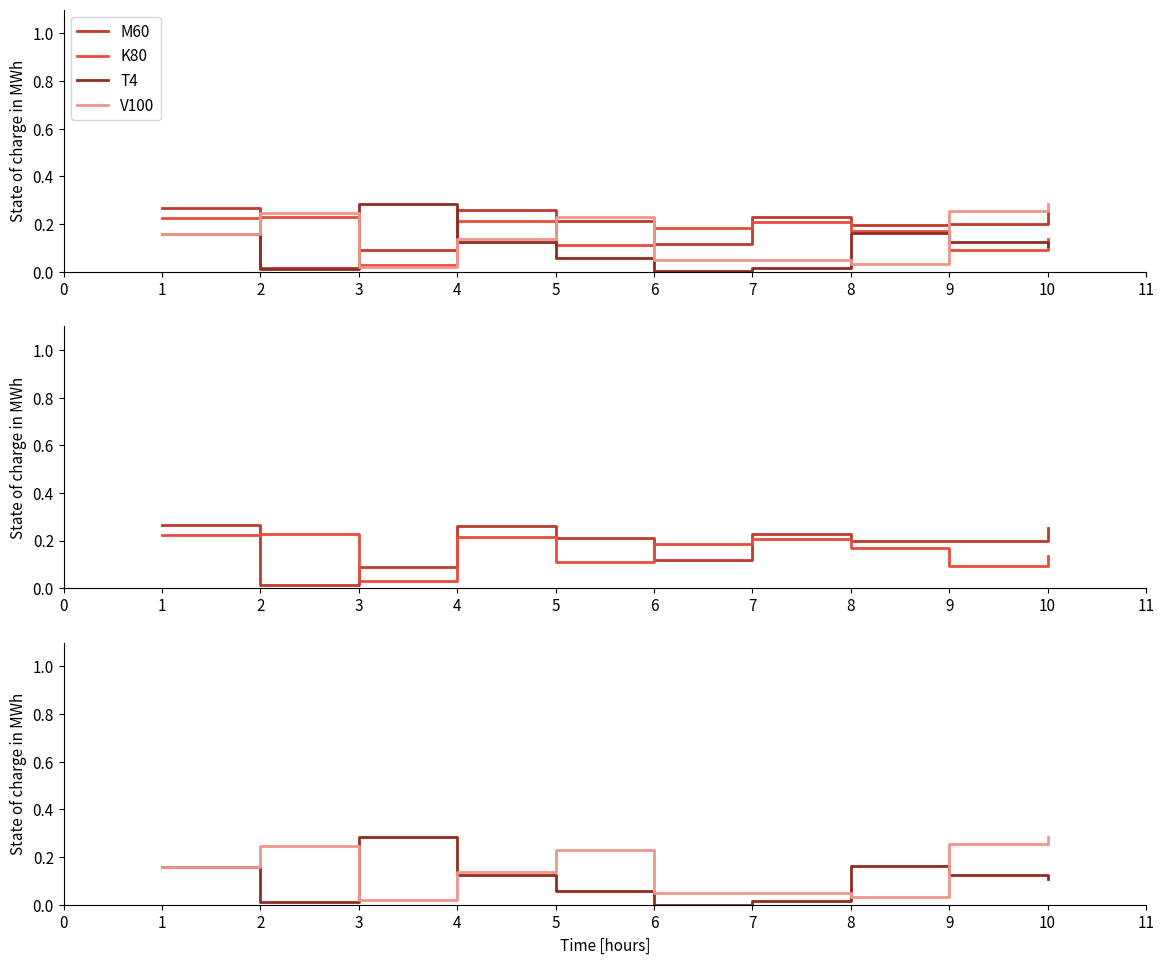

What is the value of the V100 point at the 2nd from the left?

0.2